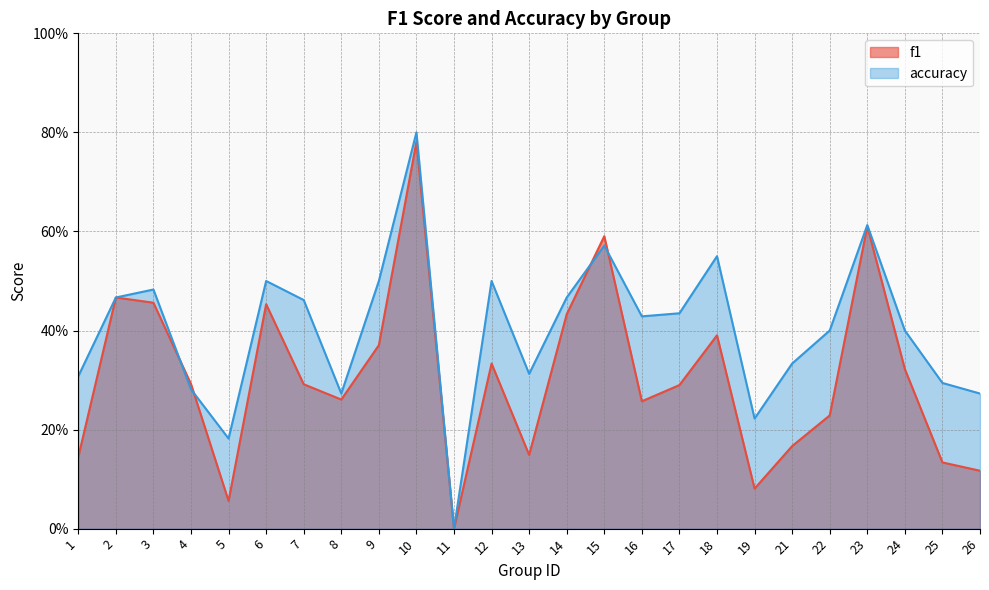

List the series in order of their peak value, highest first.

accuracy, f1